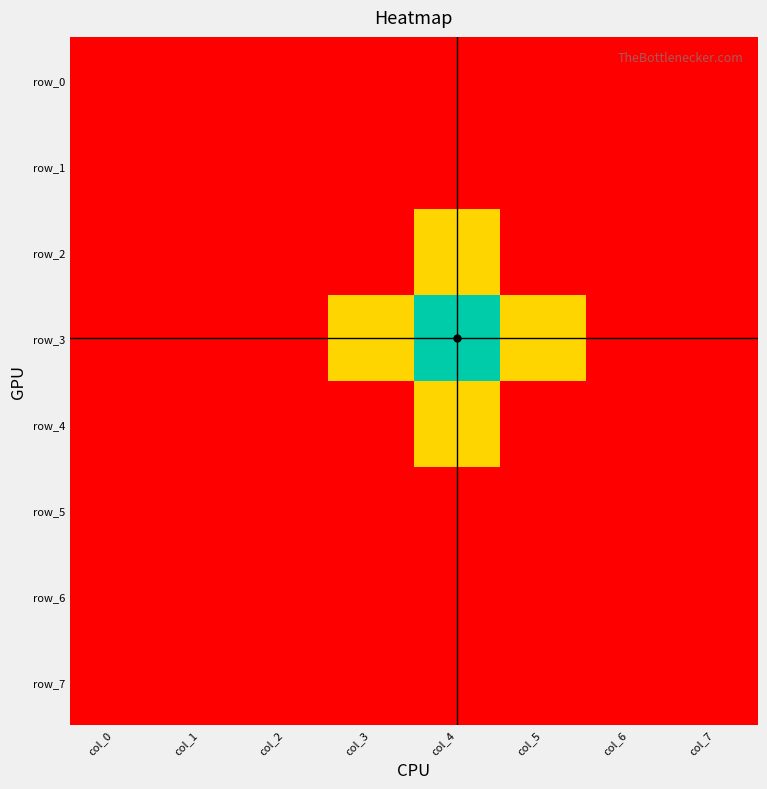

The row_4 series shows 0 at col_3. True or false?

False